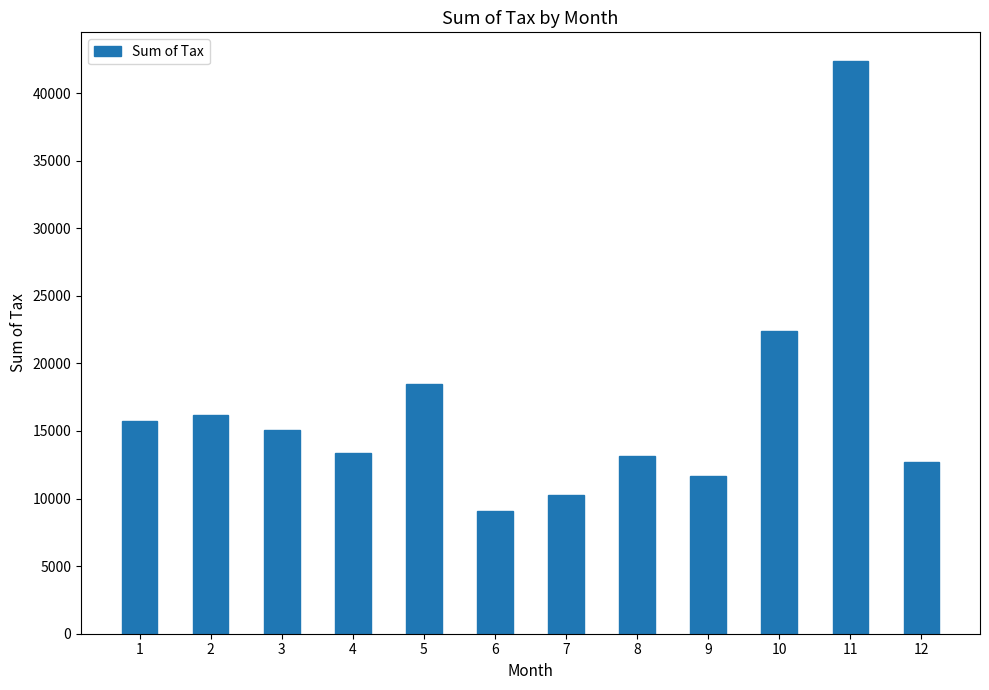

What is the ratio of the value at 12 to the value at 3?

0.8